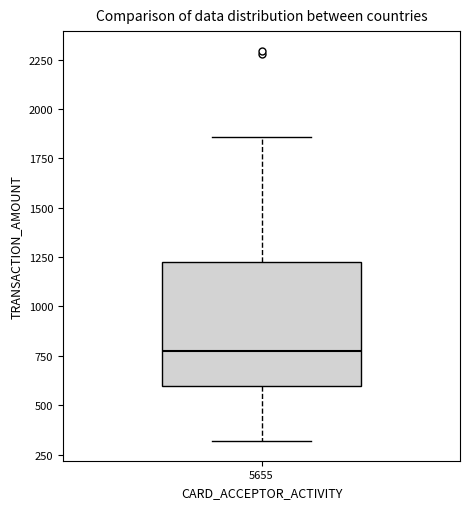

Transcribe this box plot: give where the median line is, the range the box spans, and where the two whiskers end, as read against the y-axis. The values are not printed on the chart, so give them approximately, as read against the axis.

median 750, box 600 to 1200, whiskers 300 to 1850